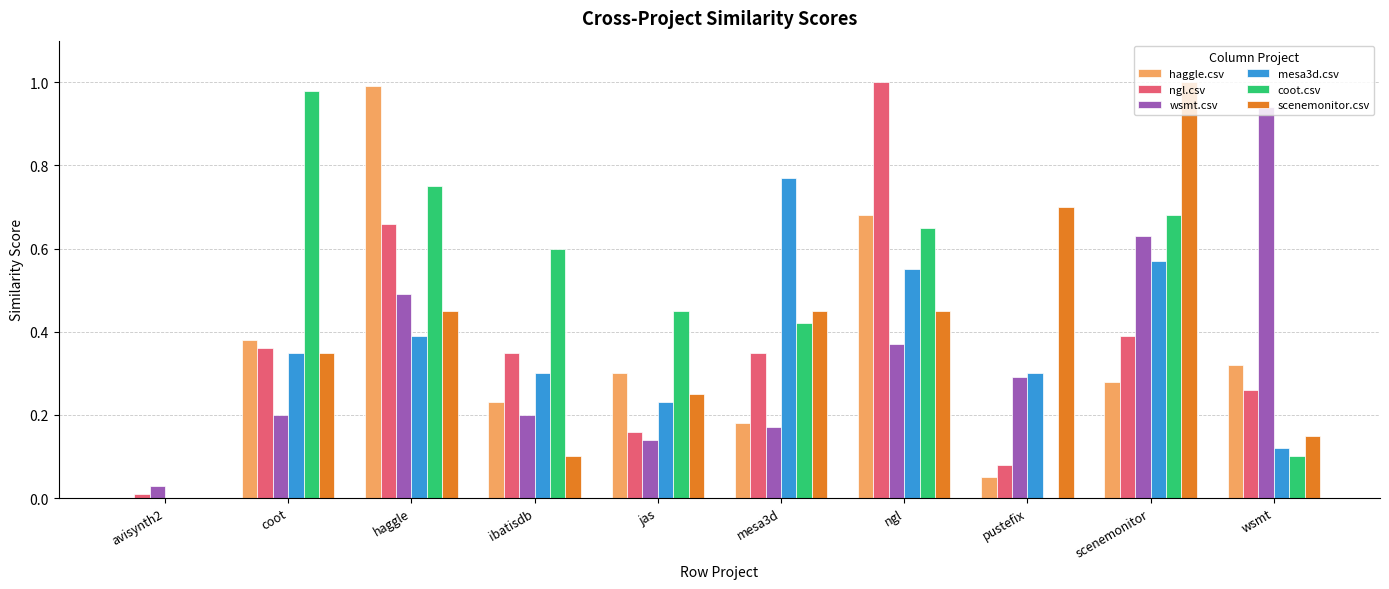

Is it true that mesa3d.csv equals 0.3 at coot?

True